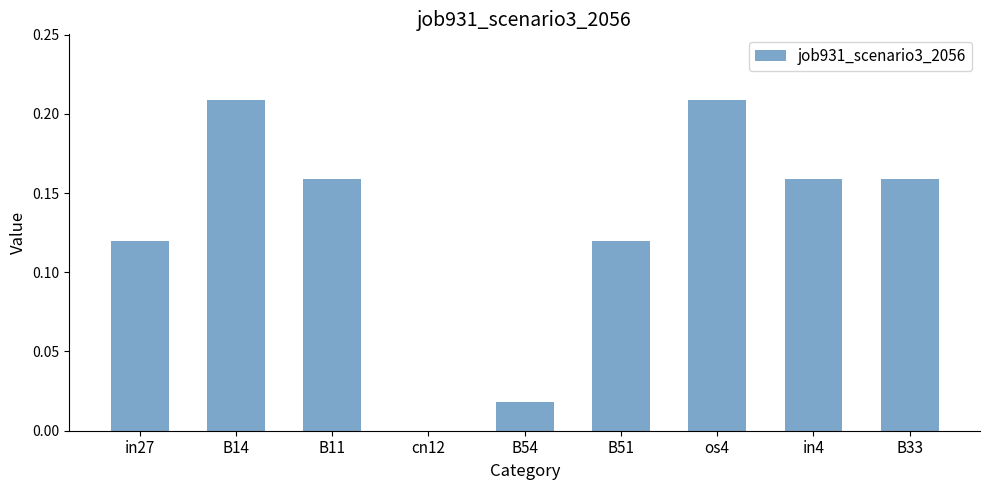

The value at B14 is 0.3. True or false?

False